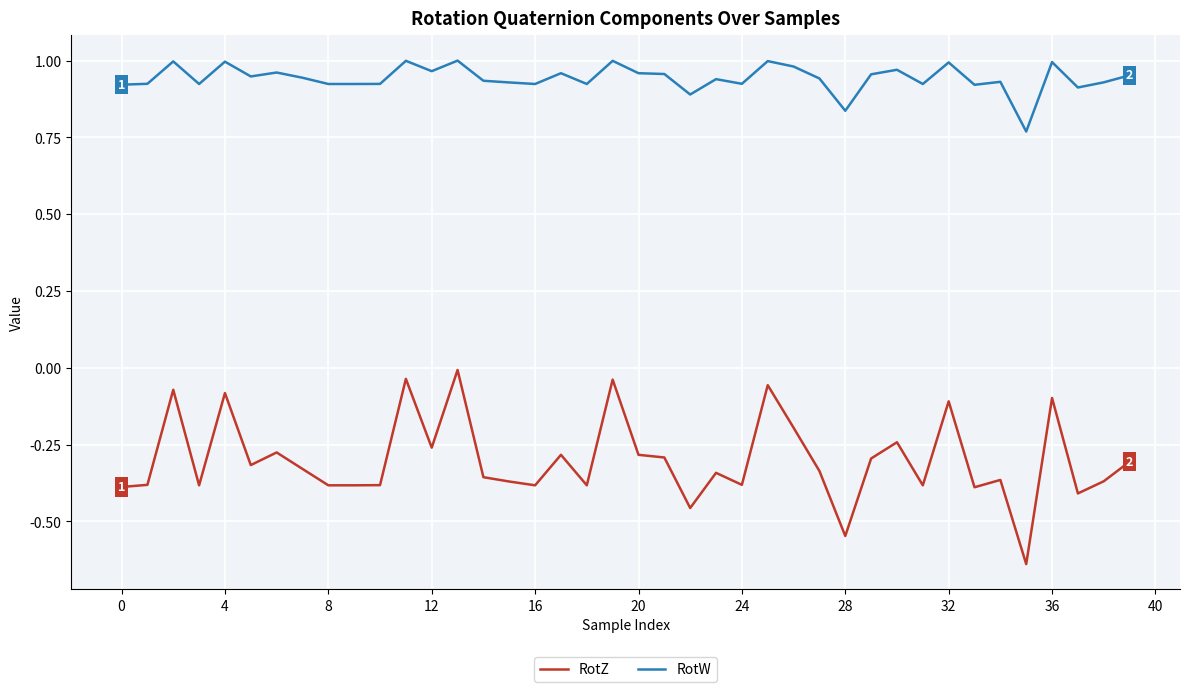

Which series has the largest range (max minus min)?

RotZ